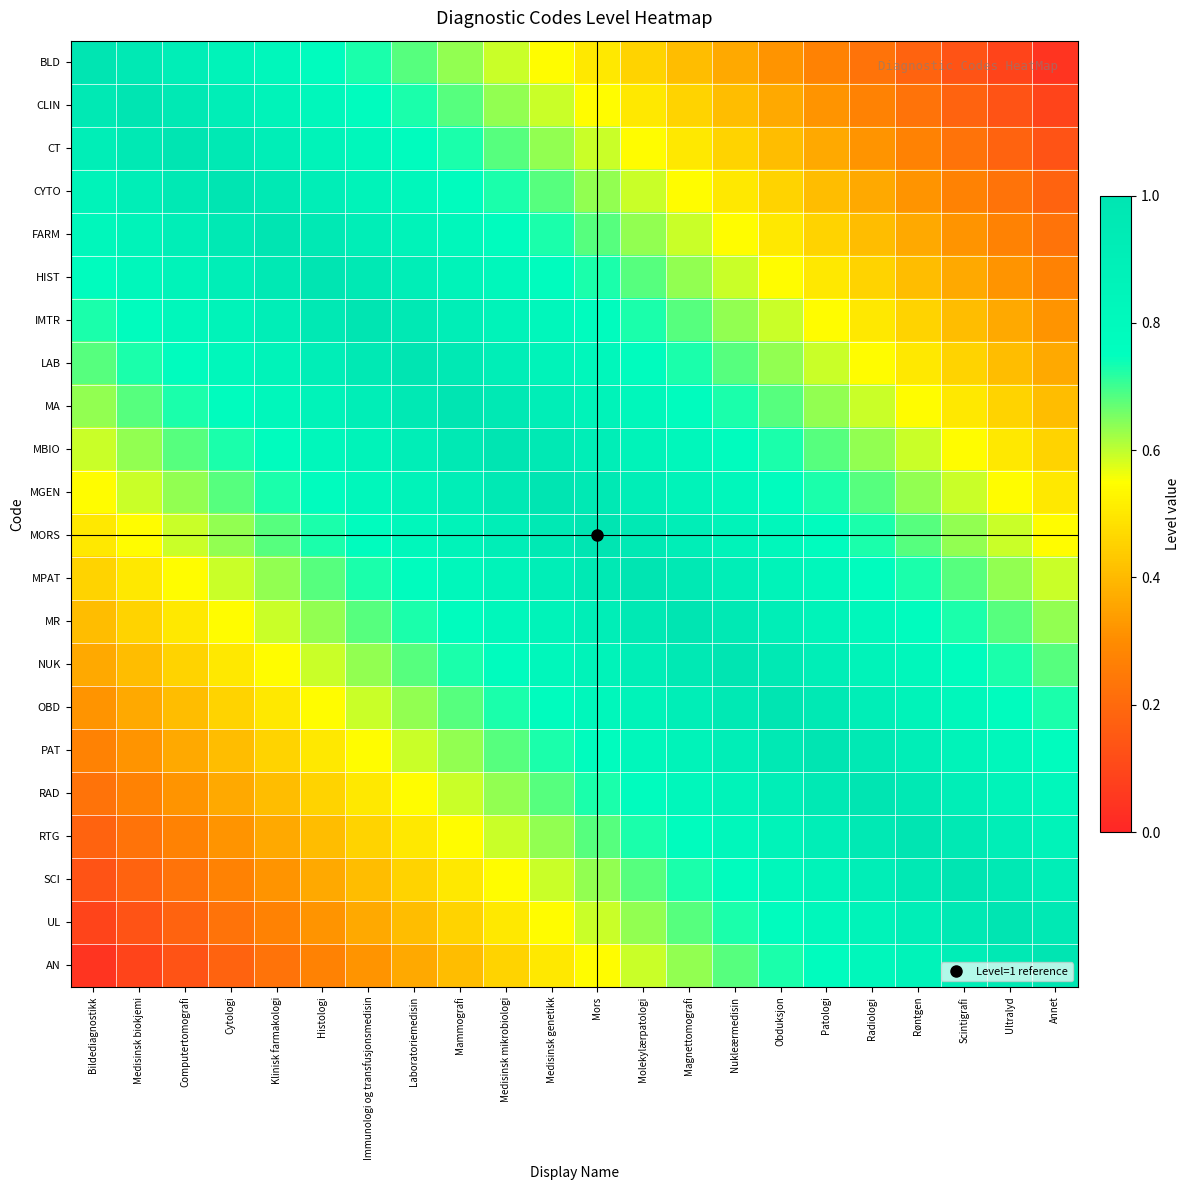

List the series in order of their peak value, lowest first.

BLD, CLIN, CT, CYTO, FARM, HIST, IMTR, LAB, MA, MBIO, MGEN, MORS, MPAT, MR, NUK, OBD, PAT, RAD, RTG, SCI, UL, AN